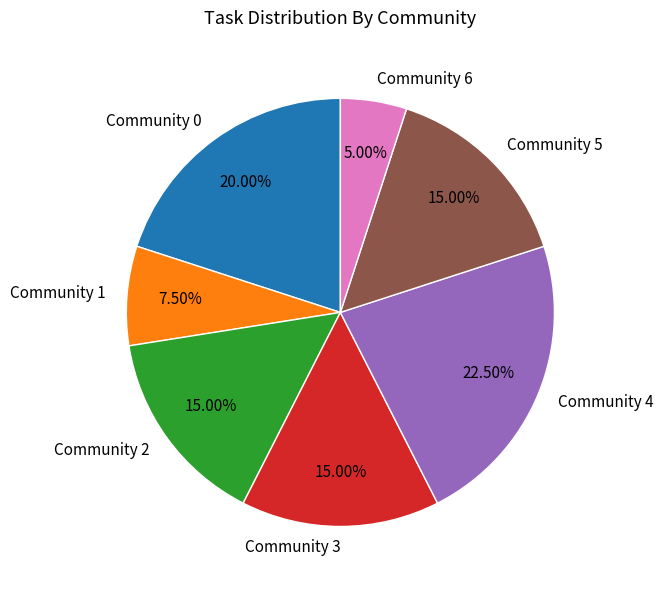

To the nearest percent, what is the difference between the largest and smallest slice percentages?

18%